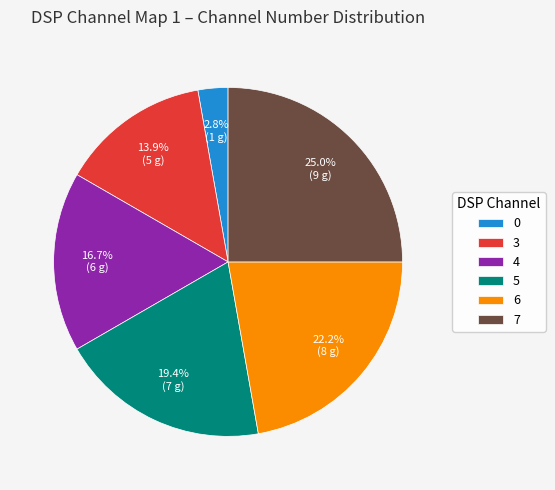

Does 6 account for over 50% of the chart?

No